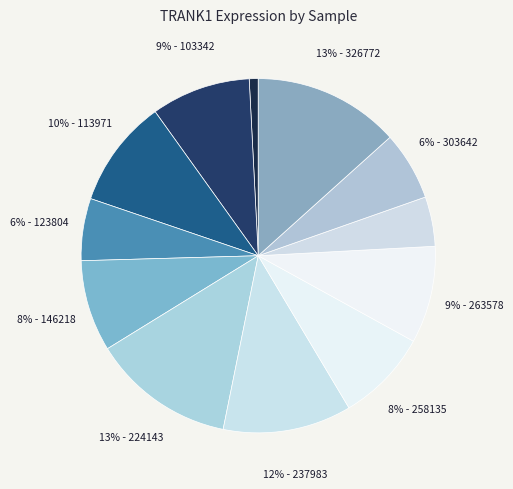

Count the number of slices in the pie.

12